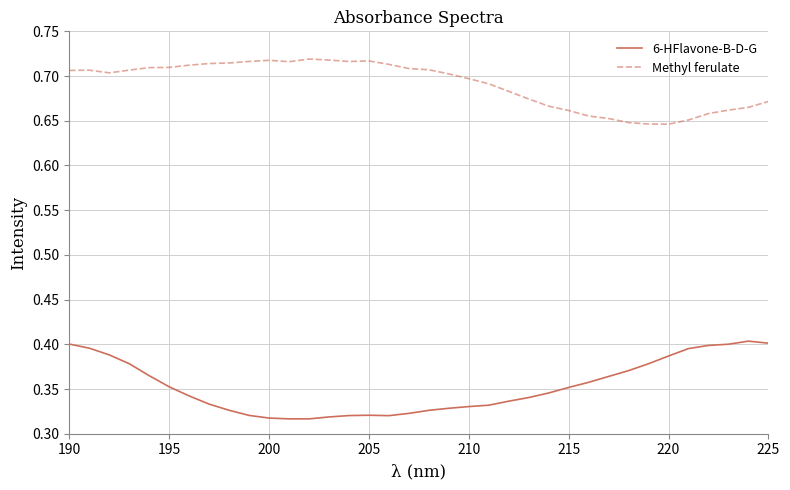

List the series in order of their peak value, lowest first.

6-HFlavone-B-D-G, Methyl ferulate